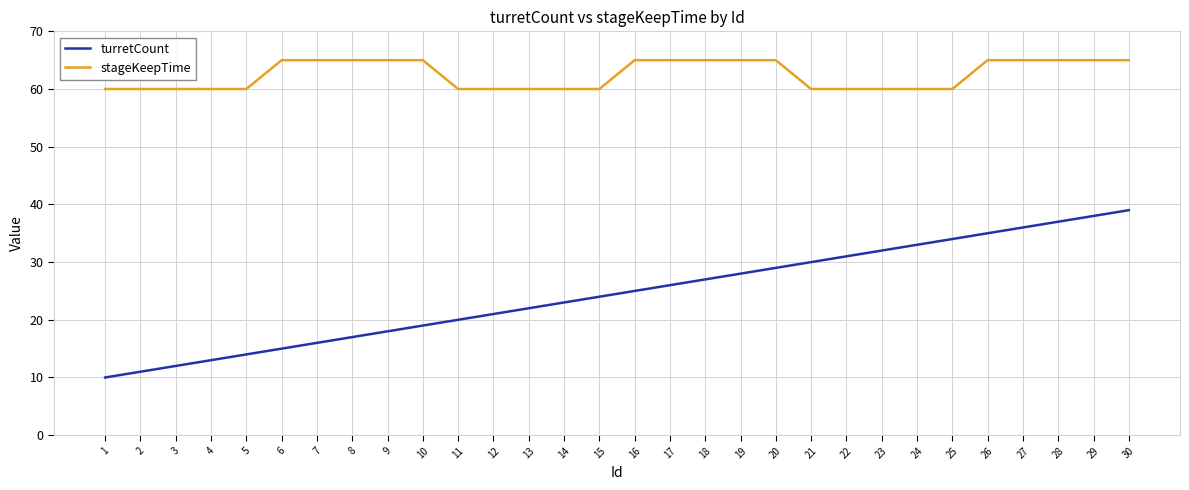

Reading right to left, what are all the values shown in this chart?

turretCount: 39	38	37	36	35	34	33	32	31	30	29	28	27	26	25	24	23	22	21	20	19	18	17	16	15	14	13	12	11	10
stageKeepTime: 65	65	65	65	65	60	60	60	60	60	65	65	65	65	65	60	60	60	60	60	65	65	65	65	65	60	60	60	60	60